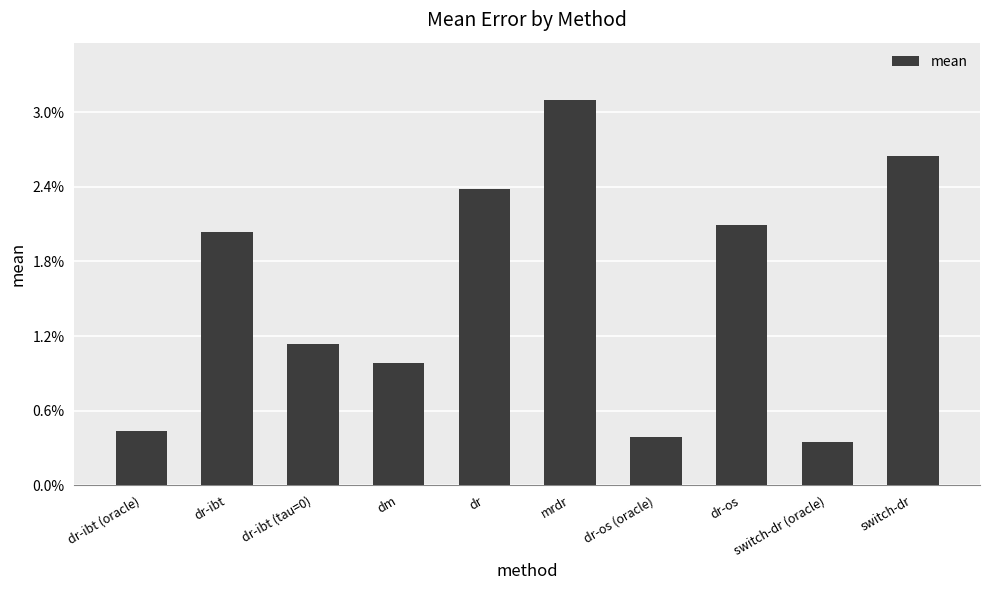

What is the label of the 1st bar from the left?

dr-ibt (oracle)